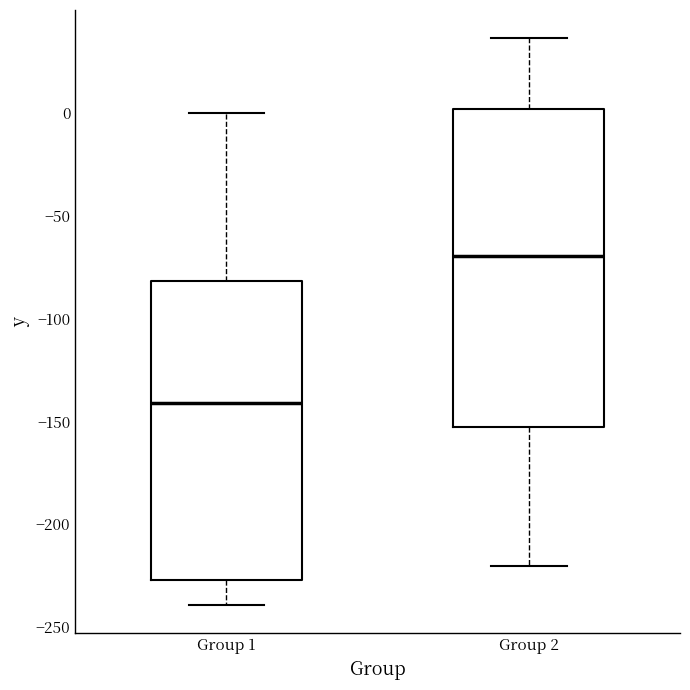

Which box is the tallest, from its lower edge to its upper edge?

Group 2